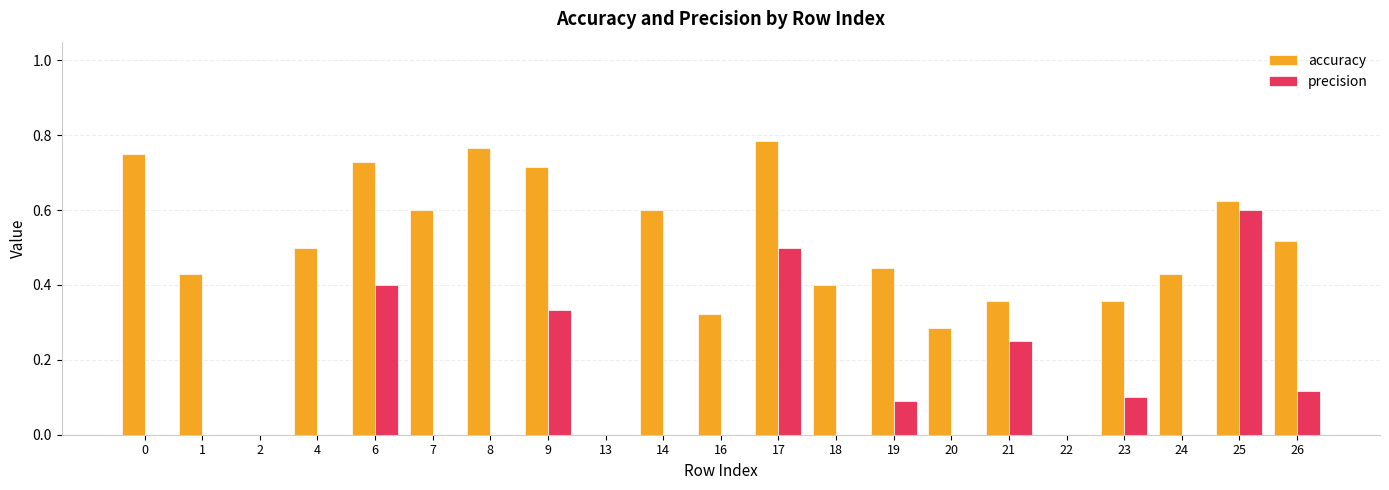

Is it true that precision equals 0.2 at 6?

False